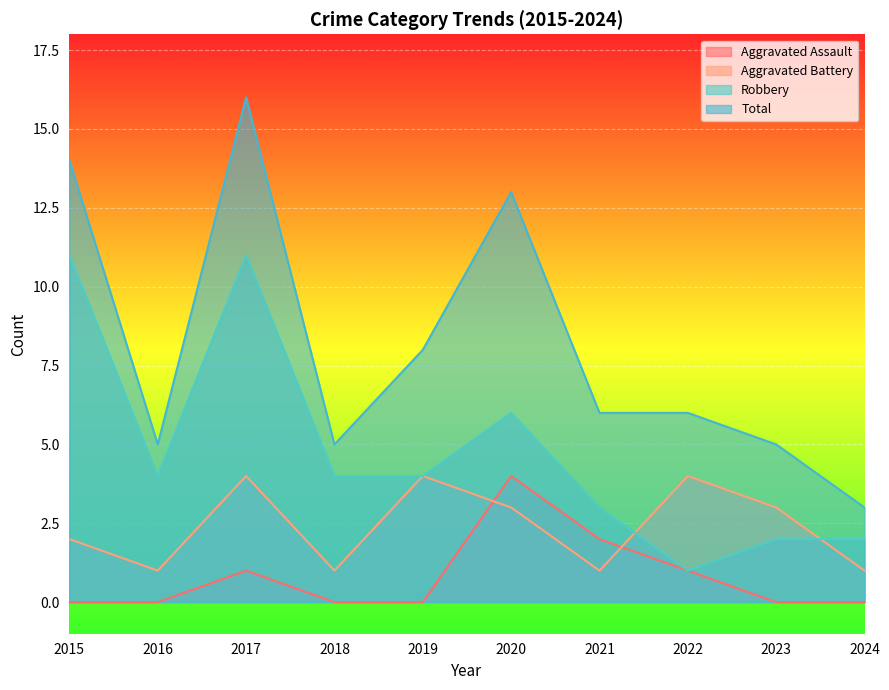

Which category has the lowest value in the Aggravated Assault series?

2015